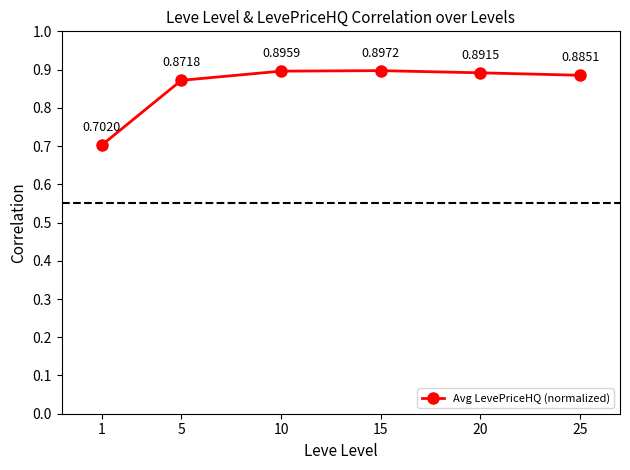

What is the change in value from 1 to 5?

+0.2